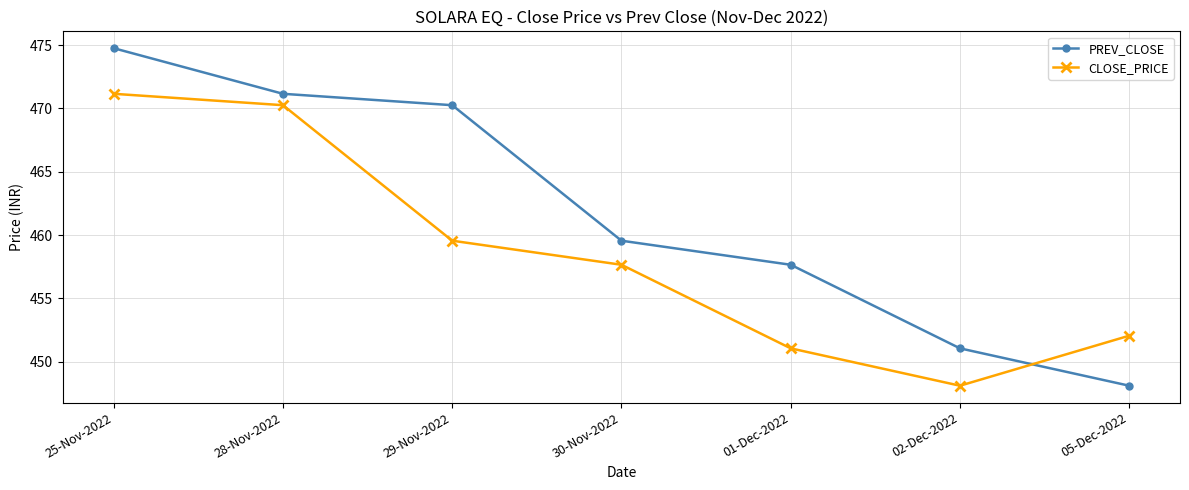

Which series ends up on top after the final intersection of PREV_CLOSE and CLOSE_PRICE?

CLOSE_PRICE